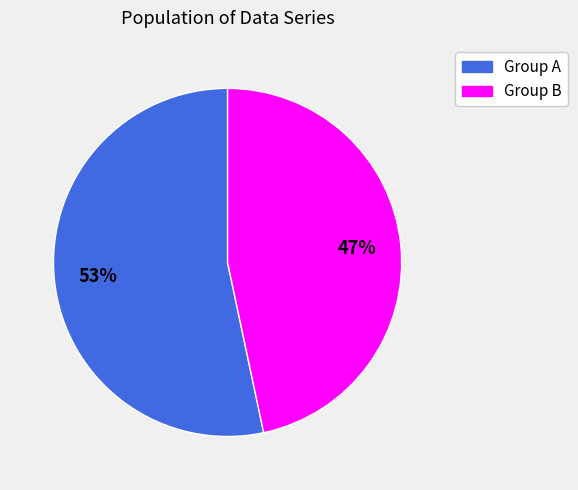

How many segments does this pie chart have?

2